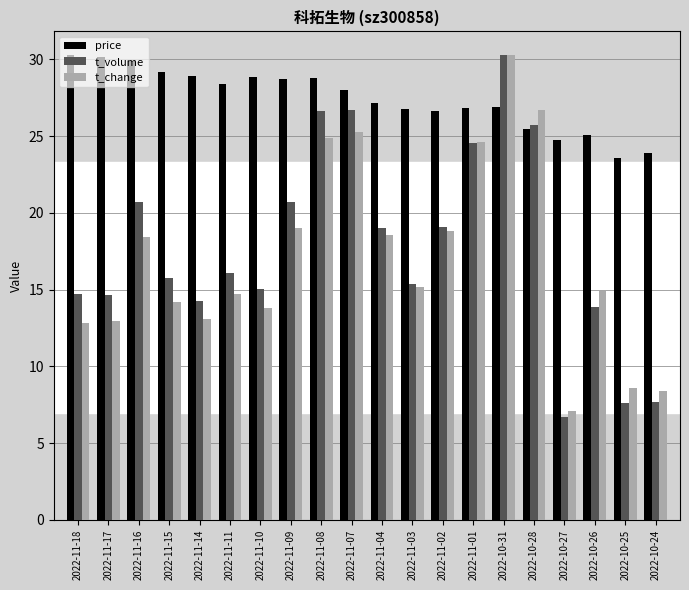

What is the difference between the highest and lowest values at 2022-11-01?

2.3